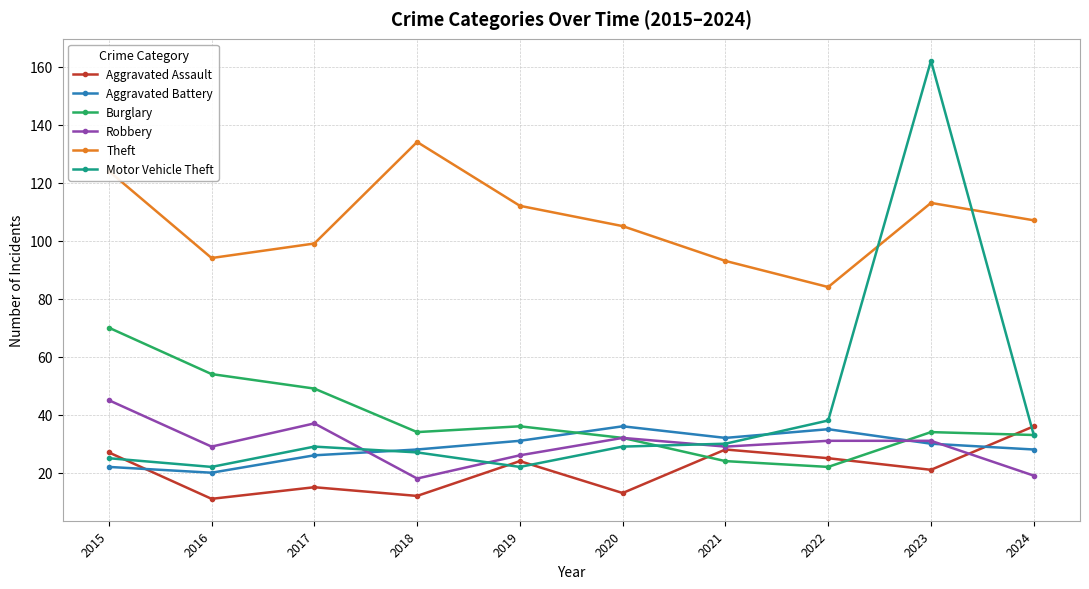

True or false: Robbery and Theft intersect in this chart.

False